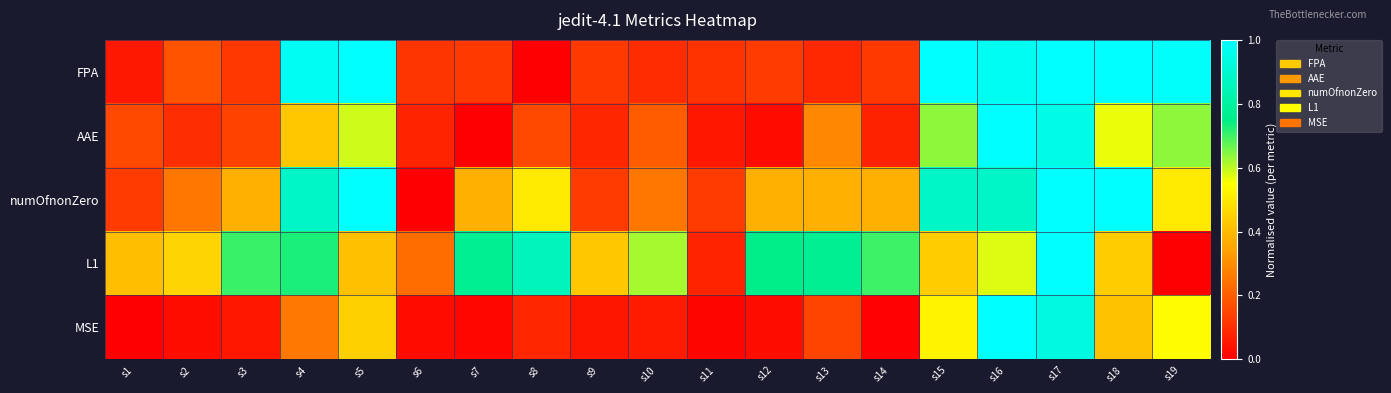

Reading left to right, extract all data points from this chart.

FPA: s1=0.1	s2=0.2	s3=0.1	s4=1.0	s5=1.0	s6=0.1	s7=0.1	s8=0.0	s9=0.1	s10=0.1	s11=0.1	s12=0.1	s13=0.1	s14=0.1	s15=1.0	s16=1.0	s17=1.0	s18=1.0	s19=1.0
AAE: s1=0.2	s2=0.1	s3=0.1	s4=0.4	s5=0.6	s6=0.1	s7=0.0	s8=0.2	s9=0.1	s10=0.2	s11=0.1	s12=0.0	s13=0.3	s14=0.1	s15=0.6	s16=1.0	s17=0.9	s18=0.6	s19=0.6
numOfnonZero: s1=0.1	s2=0.2	s3=0.4	s4=0.9	s5=1.0	s6=0.0	s7=0.4	s8=0.5	s9=0.1	s10=0.2	s11=0.1	s12=0.4	s13=0.4	s14=0.4	s15=0.9	s16=0.9	s17=1.0	s18=1.0	s19=0.5
L1: s1=0.4	s2=0.5	s3=0.7	s4=0.7	s5=0.4	s6=0.2	s7=0.8	s8=0.9	s9=0.4	s10=0.6	s11=0.1	s12=0.8	s13=0.8	s14=0.7	s15=0.4	s16=0.6	s17=1.0	s18=0.4	s19=0.0
MSE: s1=0.0	s2=0.0	s3=0.1	s4=0.3	s5=0.4	s6=0.0	s7=0.0	s8=0.1	s9=0.1	s10=0.1	s11=0.0	s12=0.0	s13=0.1	s14=0.0	s15=0.5	s16=1.0	s17=0.9	s18=0.4	s19=0.5